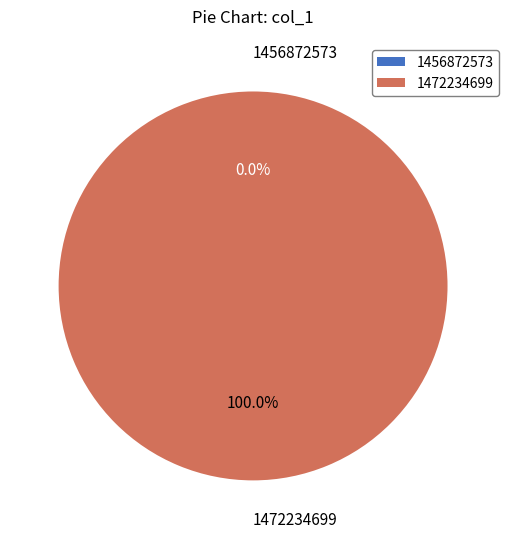

Between 1456872573 and 1472234699, which is larger?

1472234699